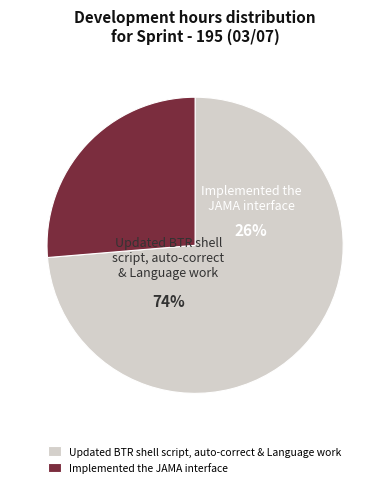

True or false: Continue working on improving the Language accounts for 19% of the total.

False